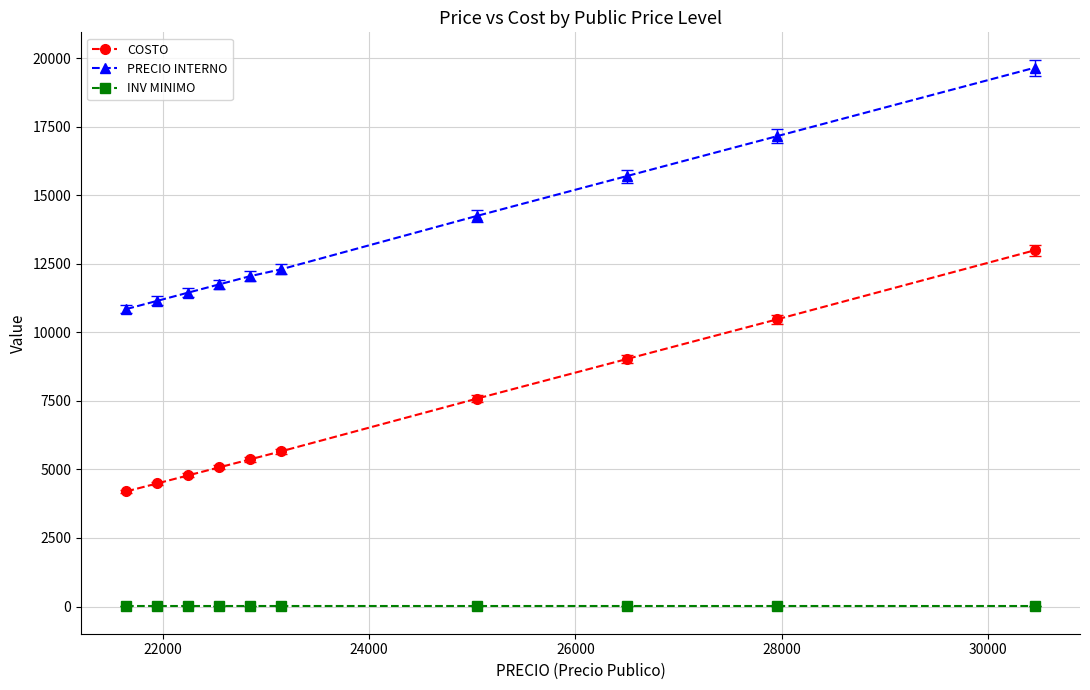

Count the number of data series in this chart.

3